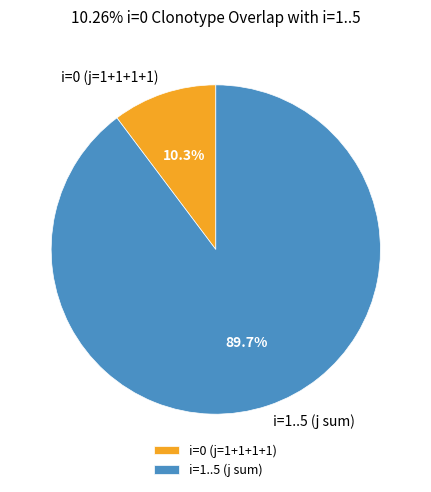

What percentage is NOT represented by i=0 (j=1+1+1+1)?

89.7%